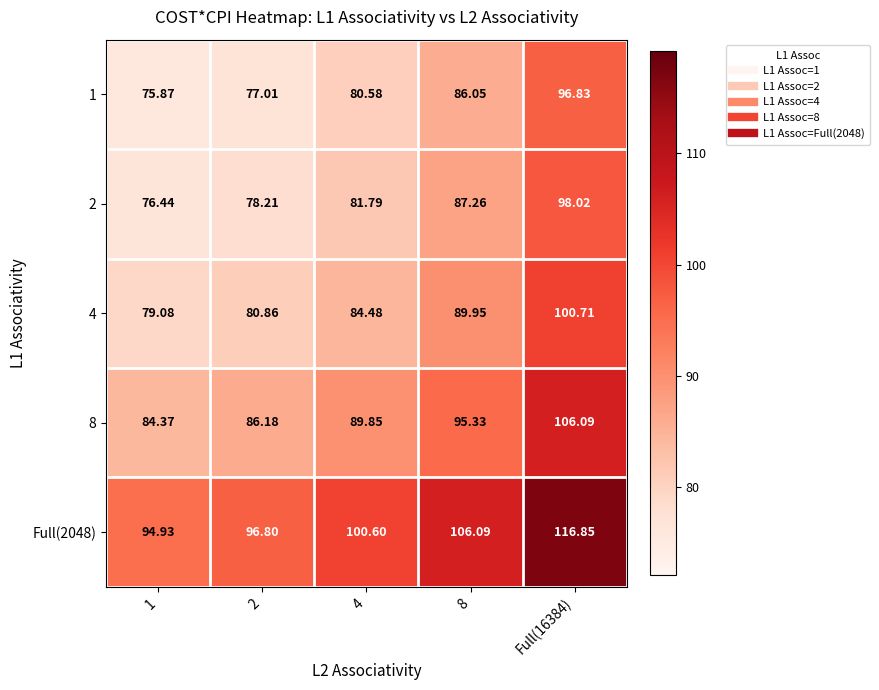

What is the total value across all series at 8?

464.7